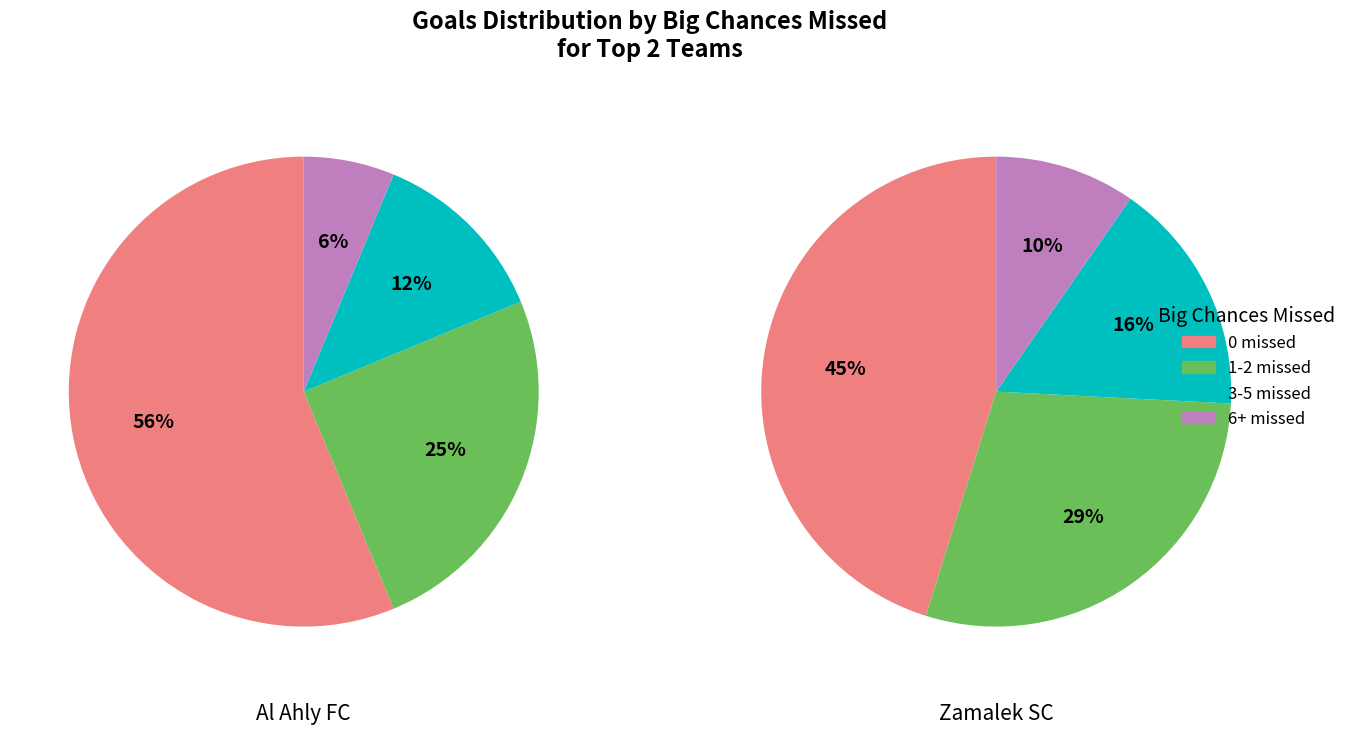

Count the number of slices in the pie.

4